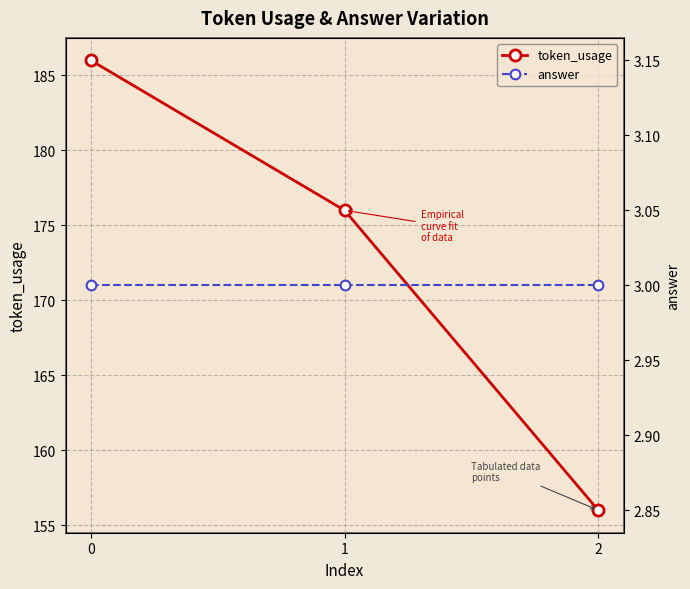

Which series changed the most between 1 and 2?

token_usage